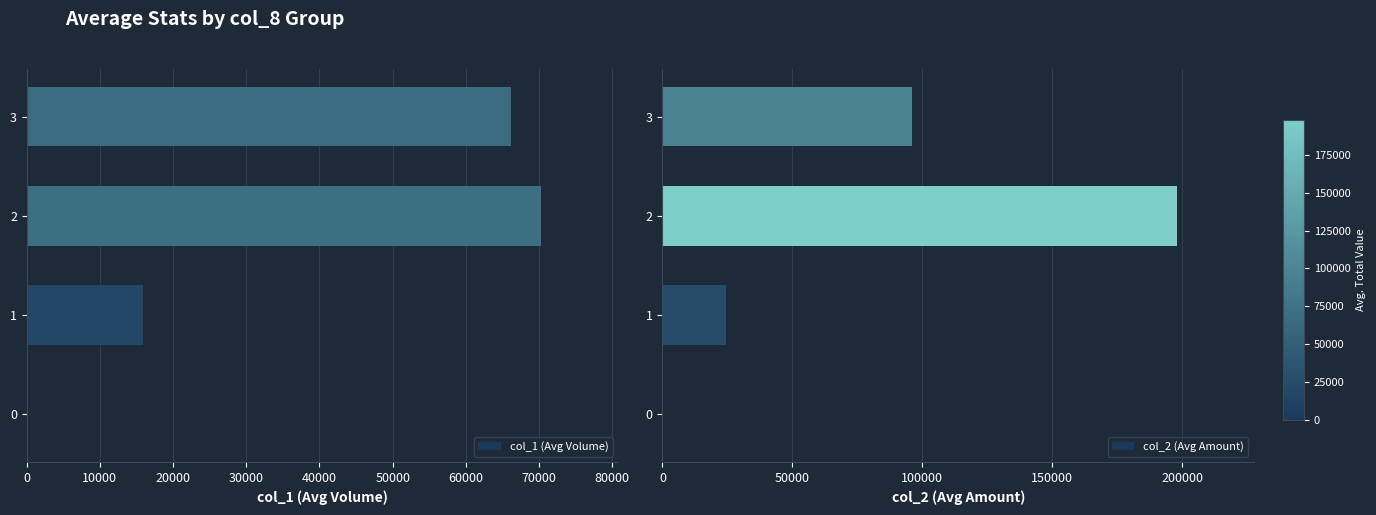

List the series in order of their overall mean, highest first.

col_2 (Avg Amount), col_1 (Avg Volume)